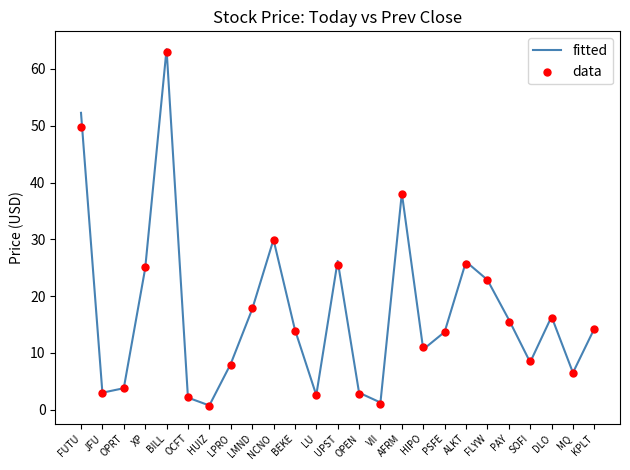

Which series contains the highest Y value?

fitted